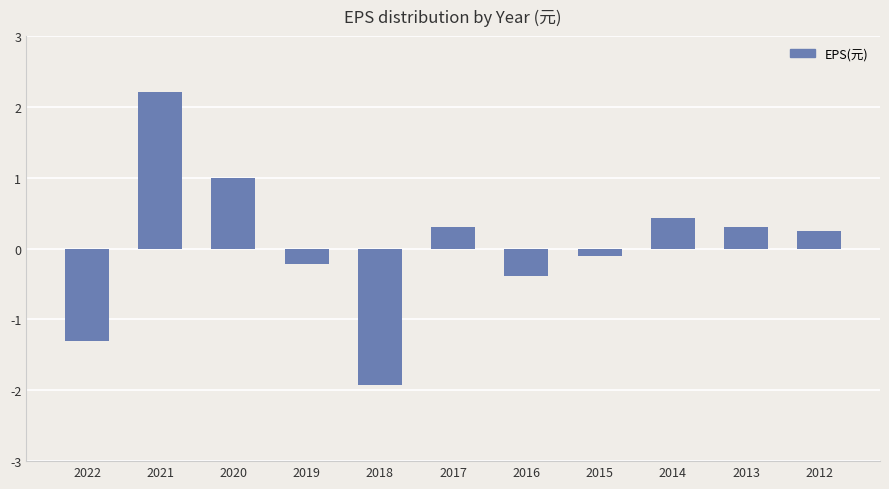

What is the value of the 3rd bar from the left?

1.0